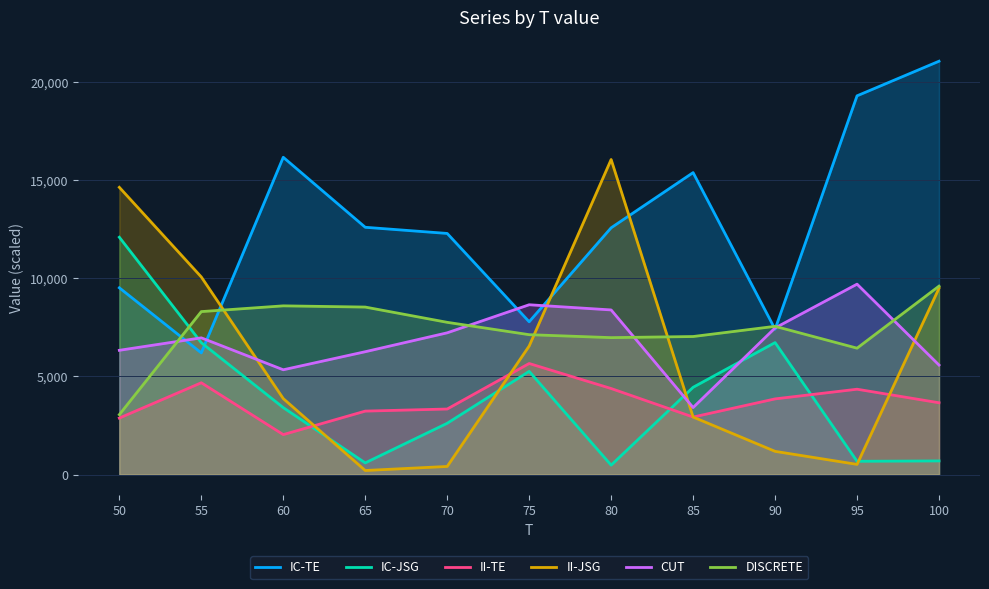

What are all the series names shown in the legend?

IC-TE, IC-JSG, II-TE, II-JSG, CUT, DISCRETE